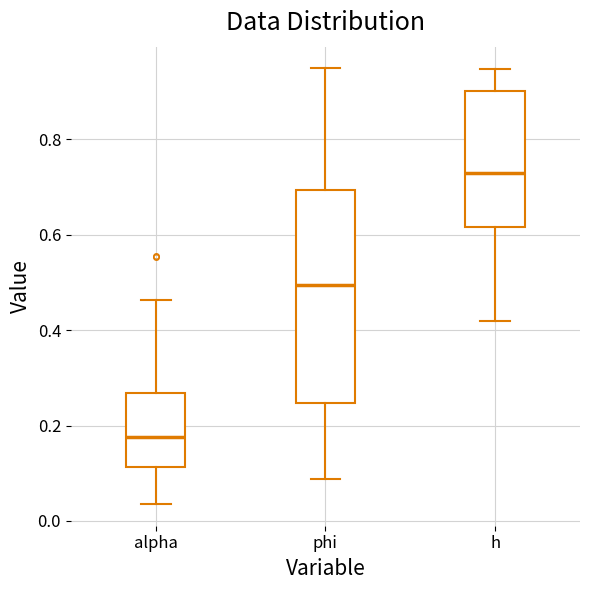

Which box is the tallest, from its lower edge to its upper edge?

phi